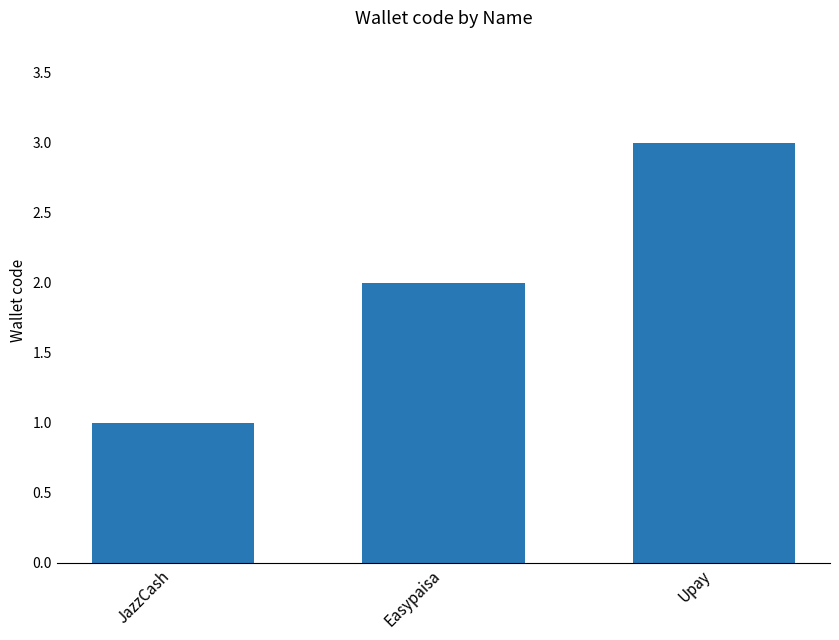

Reading left to right, extract all data points from this chart.

JazzCash=1	Easypaisa=2	Upay=3